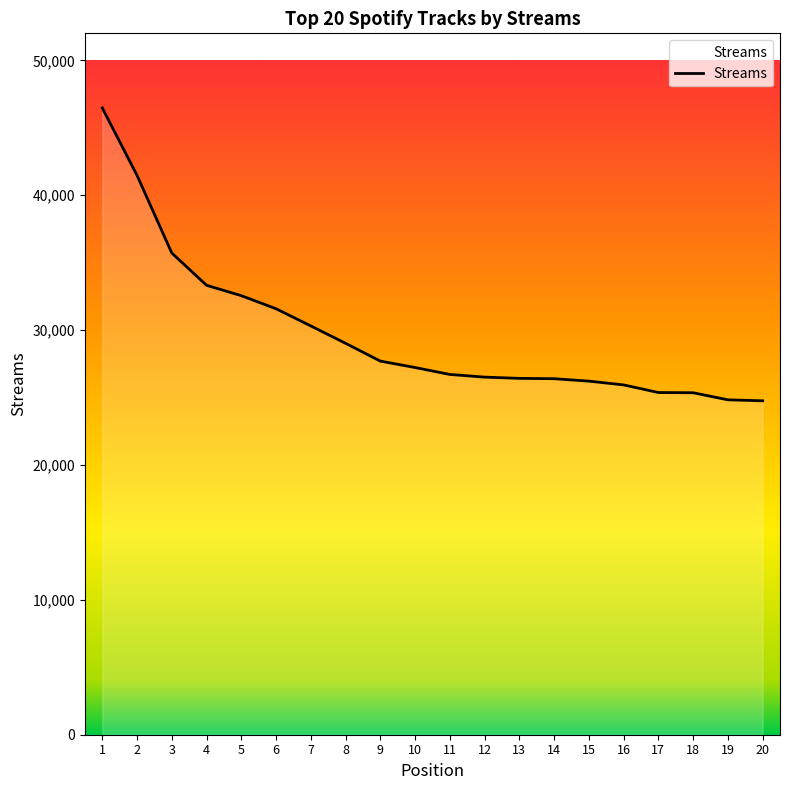

The chart shows a value of 26420 at 13. True or false?

True